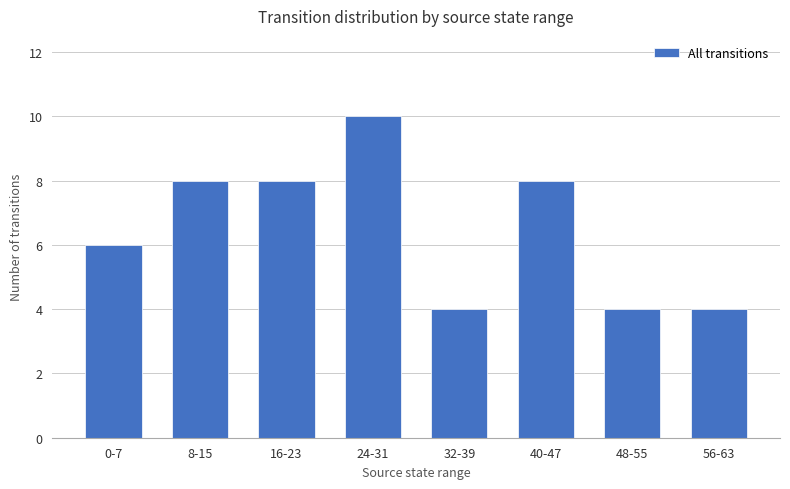

Reading left to right, extract all data points from this chart.

0-7=6	8-15=8	16-23=8	24-31=10	32-39=4	40-47=8	48-55=4	56-63=4